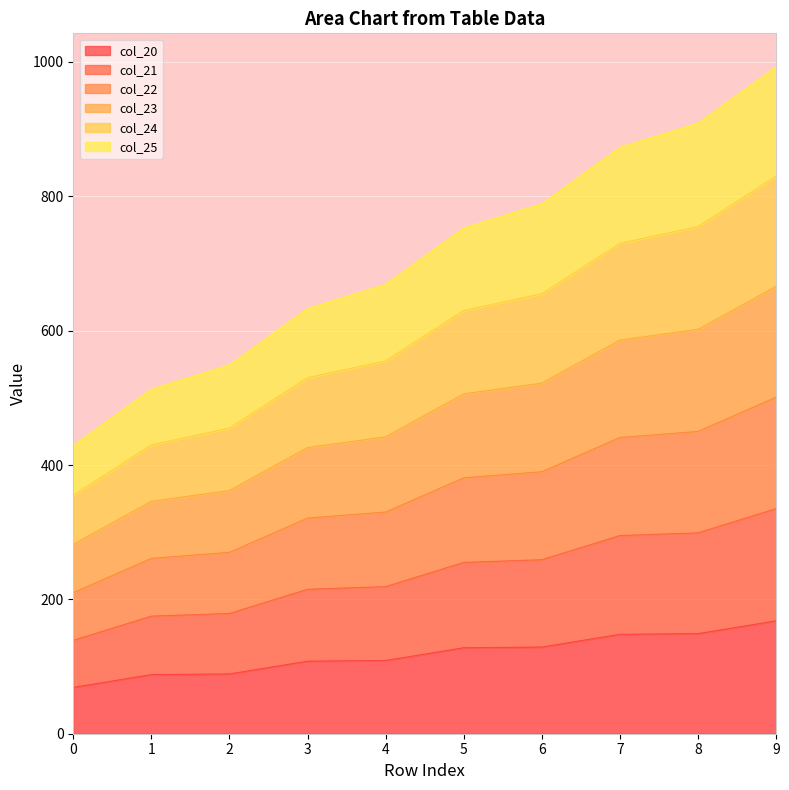

At how many categories does at least one series exceed 898?

2